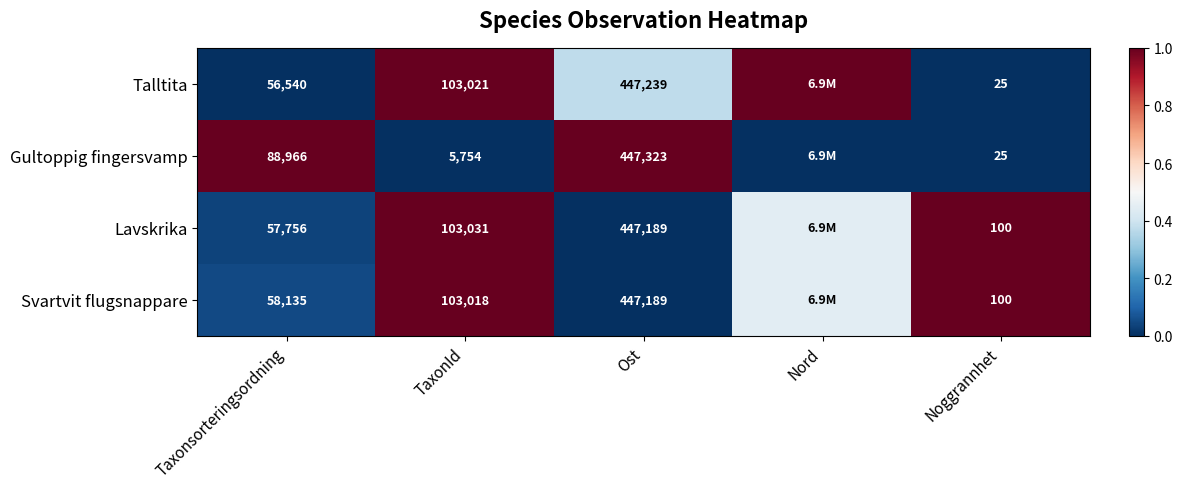

Which series has the widest spread of values?

Talltita